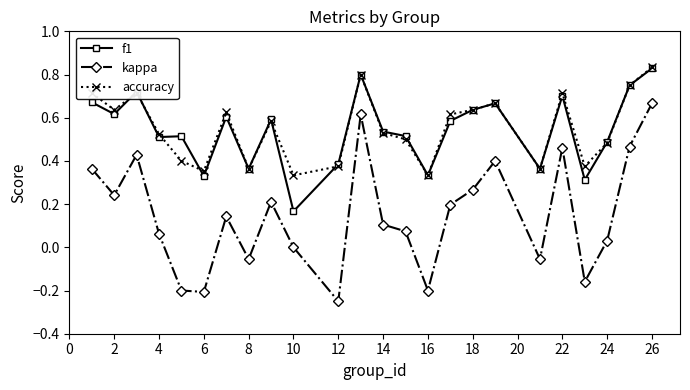

Which series has the largest range (max minus min)?

kappa